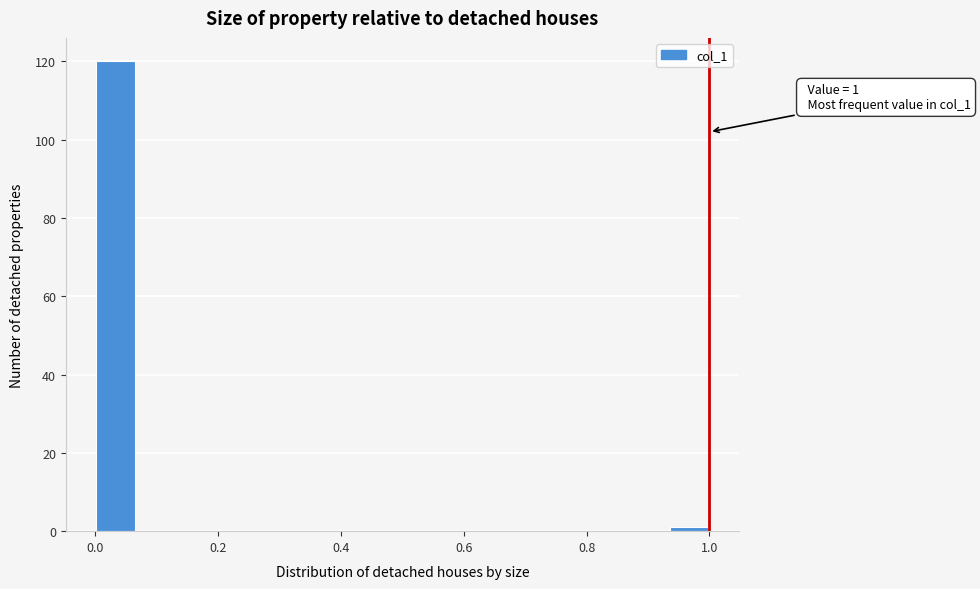

Read against the x-axis, roughly where is the centre of the tallest bar?

0.04